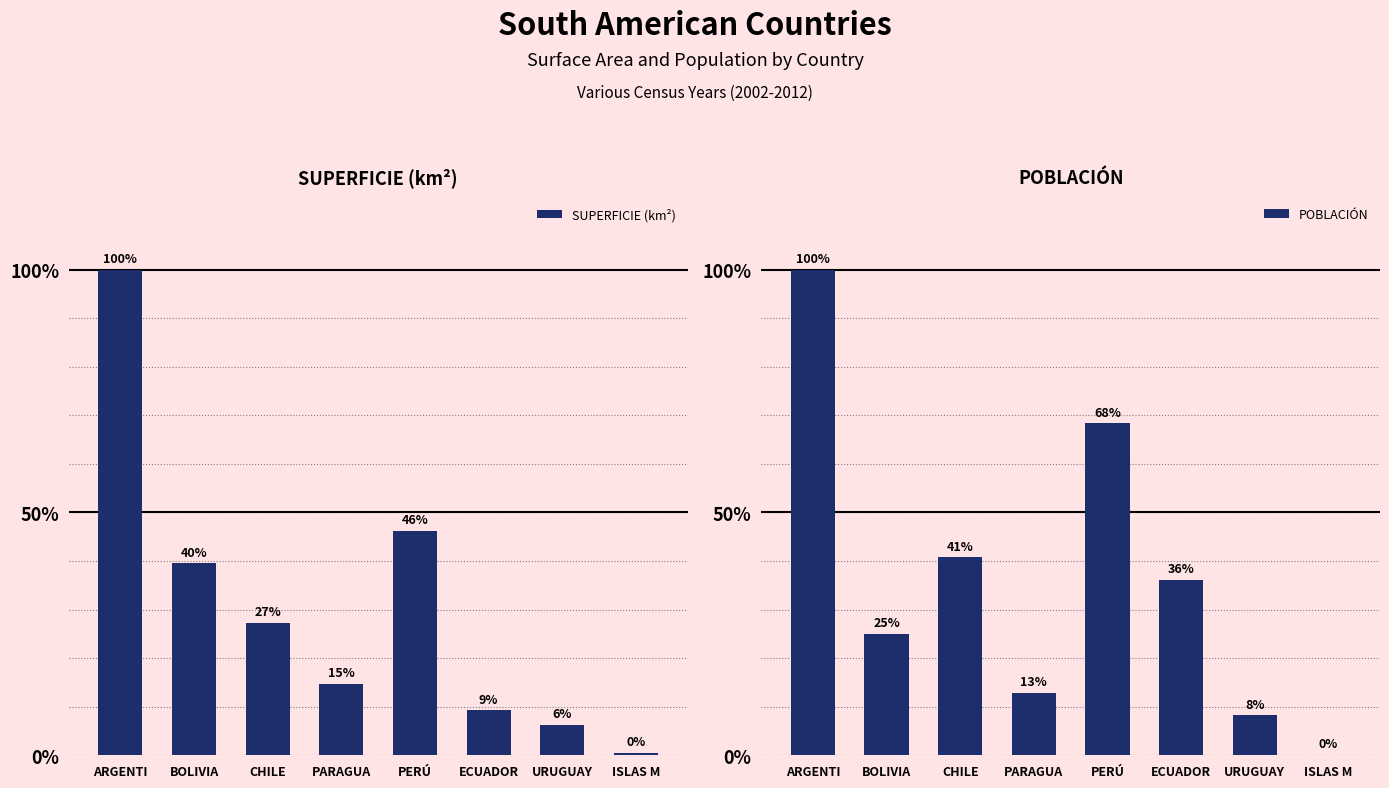

Where is POBLACIÓN nearest to the value 50?

CHILE